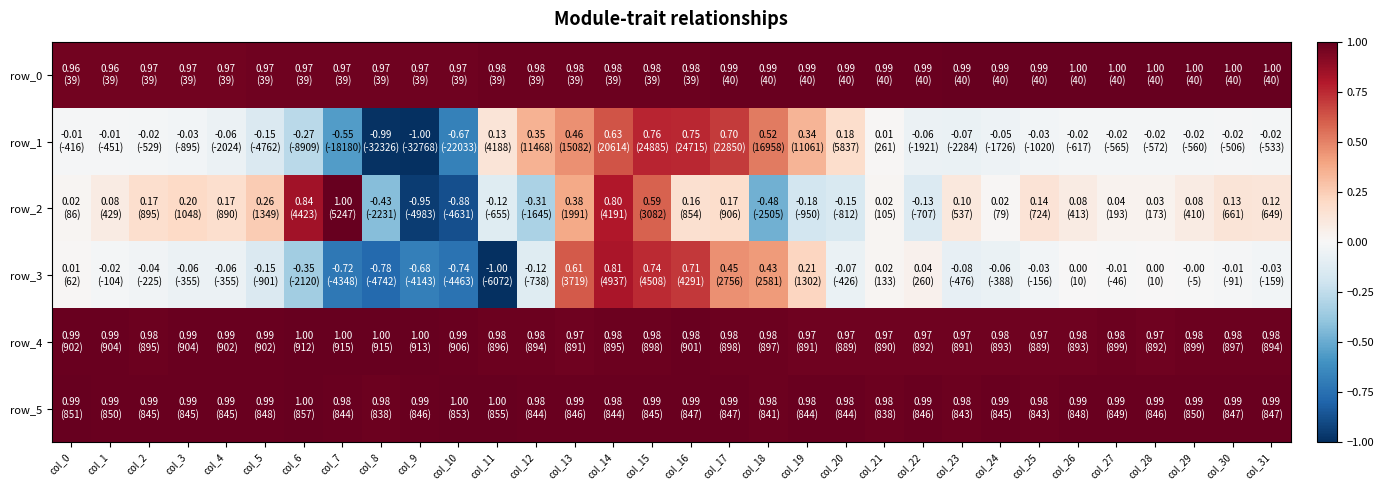

Reading left to right, transcribe all the data shown in this chart.

row_0: 1.0	1.0	1.0	1.0	1.0	1.0	1.0	1.0	1.0	1.0	1.0	1.0	1.0	1.0	1.0	1.0	1.0	1.0	1.0	1.0	1.0	1.0	1.0	1.0	1.0	1.0	1.0	1.0	1.0	1.0	1.0	1.0
row_1: -0.0	-0.0	-0.0	-0.0	-0.1	-0.1	-0.3	-0.6	-1.0	-1.0	-0.7	0.1	0.3	0.5	0.6	0.8	0.8	0.7	0.5	0.3	0.2	0.0	-0.1	-0.1	-0.1	-0.0	-0.0	-0.0	-0.0	-0.0	-0.0	-0.0
row_2: 0.0	0.1	0.2	0.2	0.2	0.3	0.8	1.0	-0.4	-0.9	-0.9	-0.1	-0.3	0.4	0.8	0.6	0.2	0.2	-0.5	-0.2	-0.2	0.0	-0.1	0.1	0.0	0.1	0.1	0.0	0.0	0.1	0.1	0.1
row_3: 0.0	-0.0	-0.0	-0.1	-0.1	-0.1	-0.3	-0.7	-0.8	-0.7	-0.7	-1.0	-0.1	0.6	0.8	0.7	0.7	0.5	0.4	0.2	-0.1	0.0	0.0	-0.1	-0.1	-0.0	0.0	-0.0	0.0	-0.0	-0.0	-0.0
row_4: 1.0	1.0	1.0	1.0	1.0	1.0	1.0	1.0	1.0	1.0	1.0	1.0	1.0	1.0	1.0	1.0	1.0	1.0	1.0	1.0	1.0	1.0	1.0	1.0	1.0	1.0	1.0	1.0	1.0	1.0	1.0	1.0
row_5: 1.0	1.0	1.0	1.0	1.0	1.0	1.0	1.0	1.0	1.0	1.0	1.0	1.0	1.0	1.0	1.0	1.0	1.0	1.0	1.0	1.0	1.0	1.0	1.0	1.0	1.0	1.0	1.0	1.0	1.0	1.0	1.0